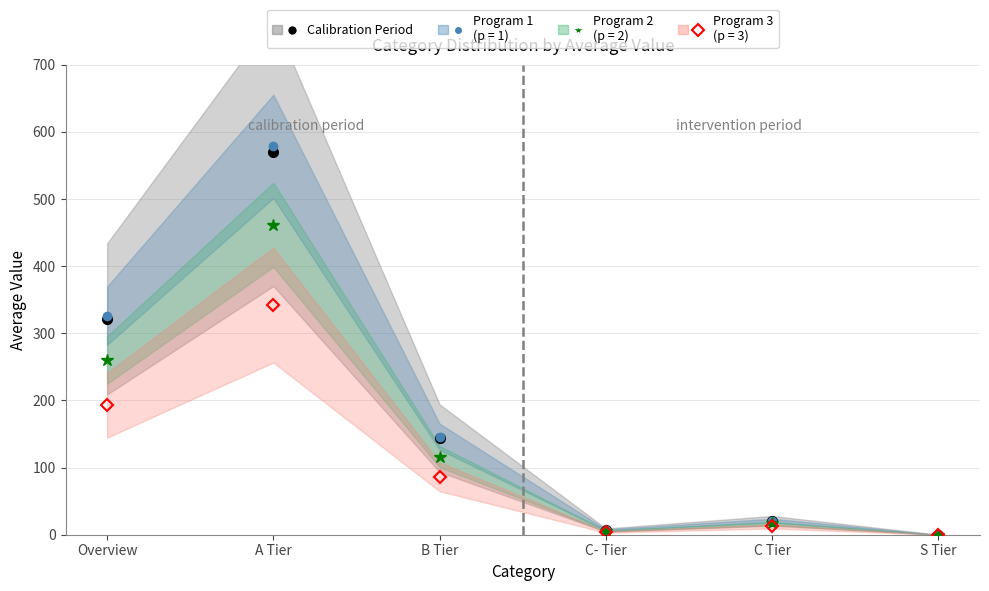

Read the value at A Tier.

570.0